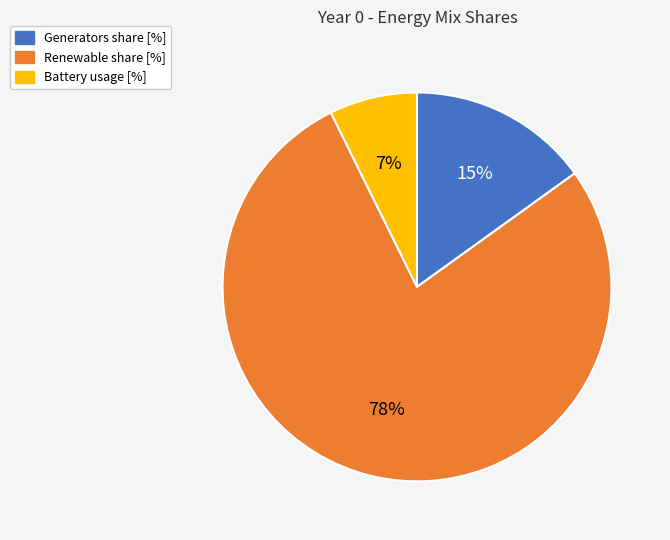

Is there a majority slice in this chart?

Yes